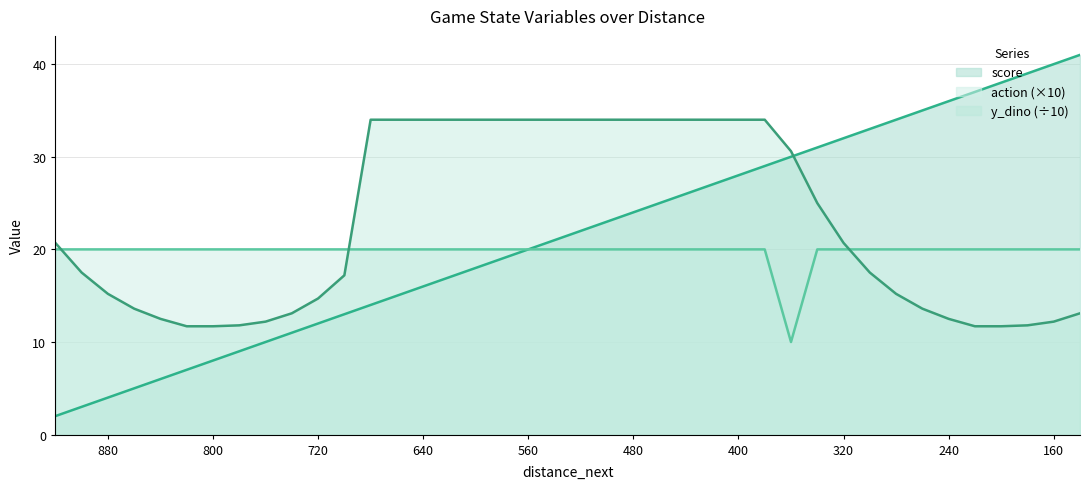

Reading left to right, extract all data points from this chart.

score: 920=2.0	900=3.0	880=4.0	860=5.0	840=6.0	820=7.0	800=8.0	780=9.0	760=10.0	740=11.0	720=12.0	700=13.0	680=14.0	660=15.0	640=16.0	620=17.0	600=18.0	580=19.0	560=20.0	540=21.0	520=22.0	500=23.0	480=24.0	460=25.0	440=26.0	420=27.0	400=28.0	380=29.0	360=30.0	340=31.0	320=32.0	300=33.0	280=34.0	260=35.0	240=36.0	220=37.0	200=38.0	180=39.0	160=40.0	140=41.0
y_dino: 920=20.7	900=17.5	880=15.2	860=13.6	840=12.5	820=11.7	800=11.7	780=11.8	760=12.2	740=13.1	720=14.7	700=17.2	680=34.0	660=34.0	640=34.0	620=34.0	600=34.0	580=34.0	560=34.0	540=34.0	520=34.0	500=34.0	480=34.0	460=34.0	440=34.0	420=34.0	400=34.0	380=34.0	360=30.6	340=25.0	320=20.7	300=17.5	280=15.2	260=13.6	240=12.5	220=11.7	200=11.7	180=11.8	160=12.2	140=13.1
action: 920=20.0	900=20.0	880=20.0	860=20.0	840=20.0	820=20.0	800=20.0	780=20.0	760=20.0	740=20.0	720=20.0	700=20.0	680=20.0	660=20.0	640=20.0	620=20.0	600=20.0	580=20.0	560=20.0	540=20.0	520=20.0	500=20.0	480=20.0	460=20.0	440=20.0	420=20.0	400=20.0	380=20.0	360=10.0	340=20.0	320=20.0	300=20.0	280=20.0	260=20.0	240=20.0	220=20.0	200=20.0	180=20.0	160=20.0	140=20.0